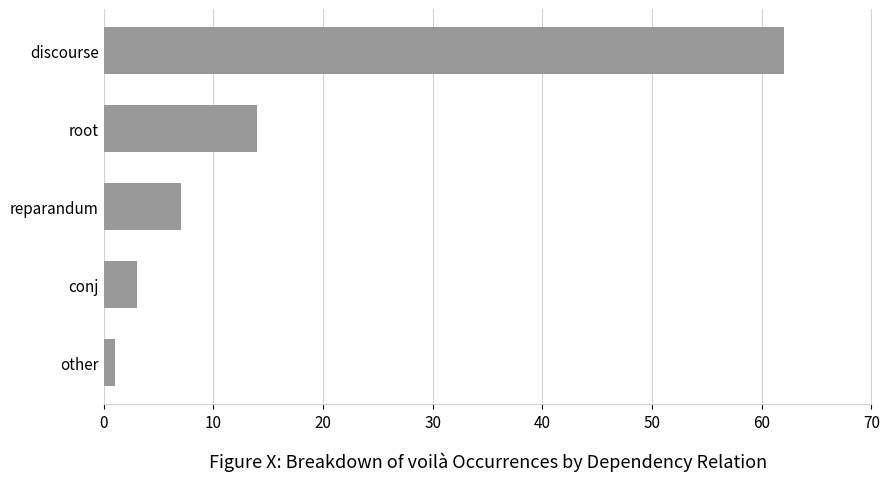

Rank the categories by value from lowest to highest.

other, conj, reparandum, root, discourse